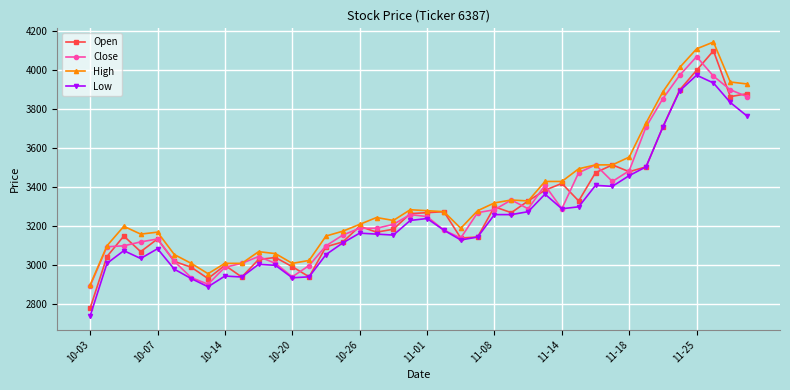

What is the minimum value shown in the chart?

2740